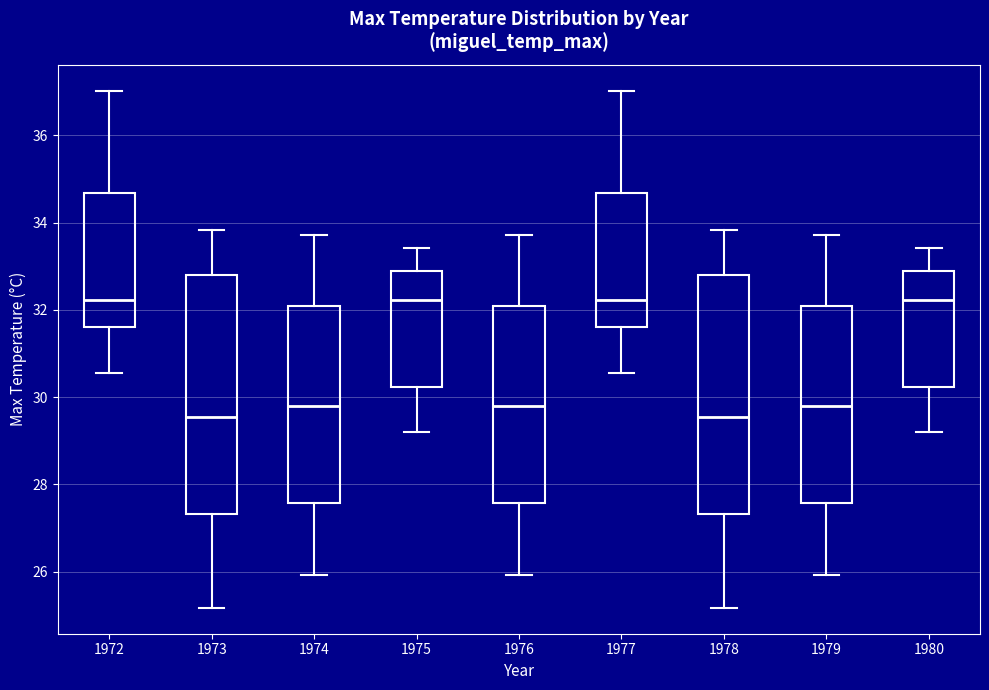

Where does the median line of the box at x = 1974 sit on the y-axis? The values are not printed on the chart, so give them approximately, as read against the axis.

29.8